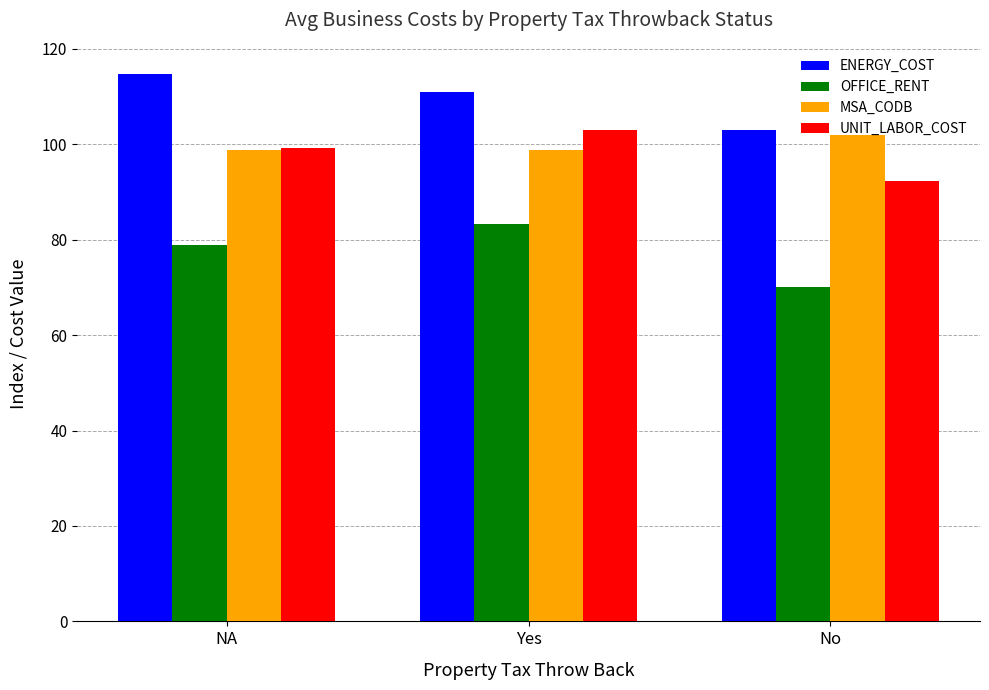

What are all the series names shown in the legend?

ENERGY_COST, OFFICE_RENT, MSA_CODB, UNIT_LABOR_COST